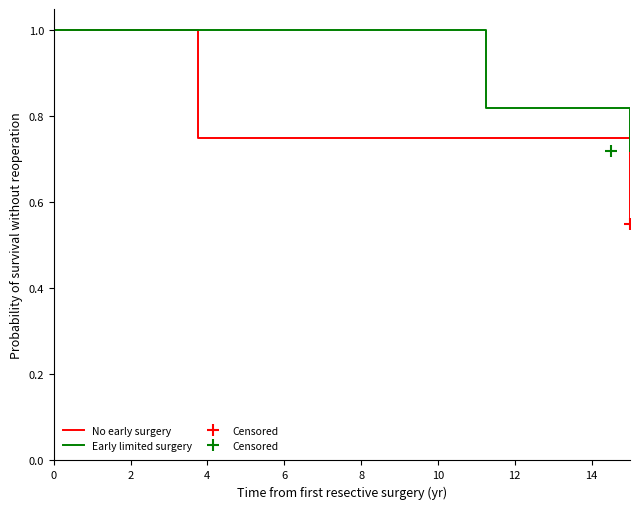

Between 4 and 6, which series saw the biggest shift?

No early surgery